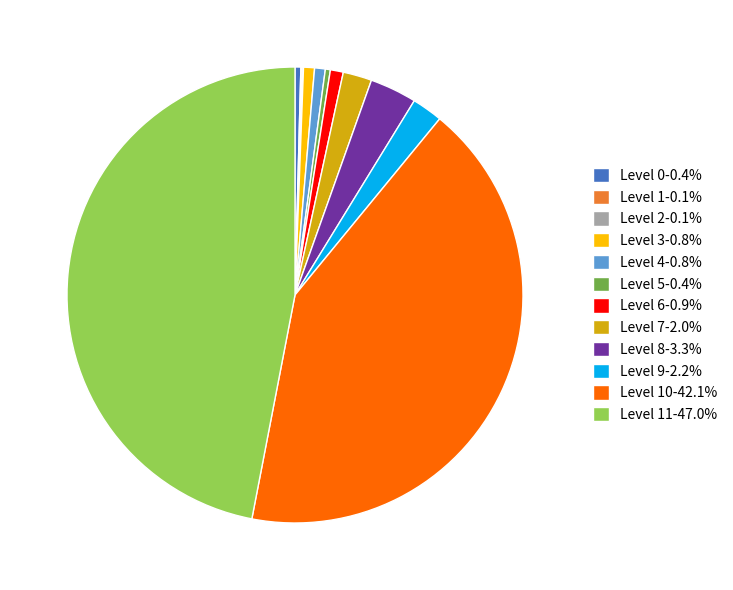

Is there any slice that represents more than half of the pie?

No